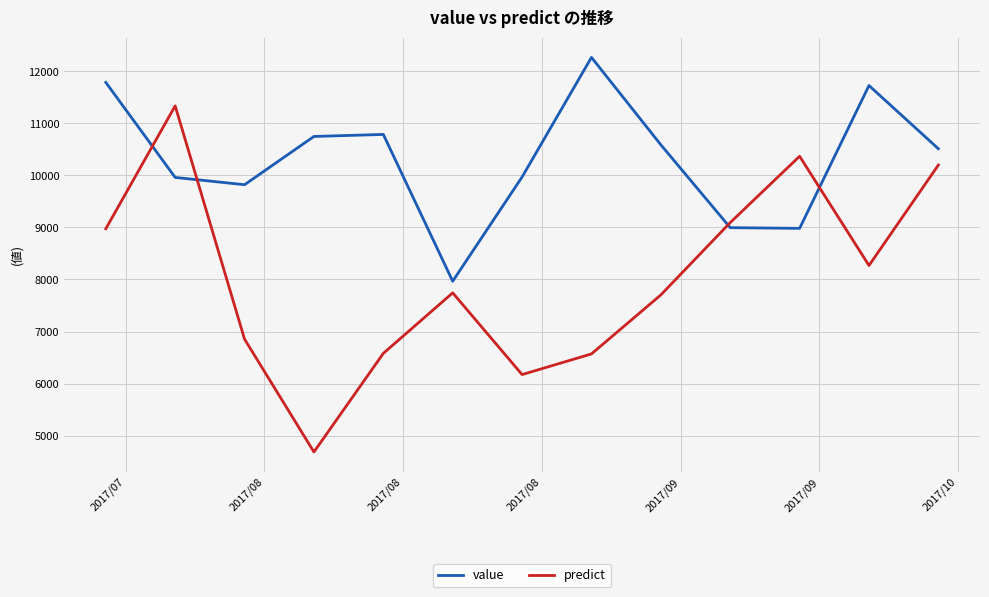

Which series has the largest total across all categories?

value